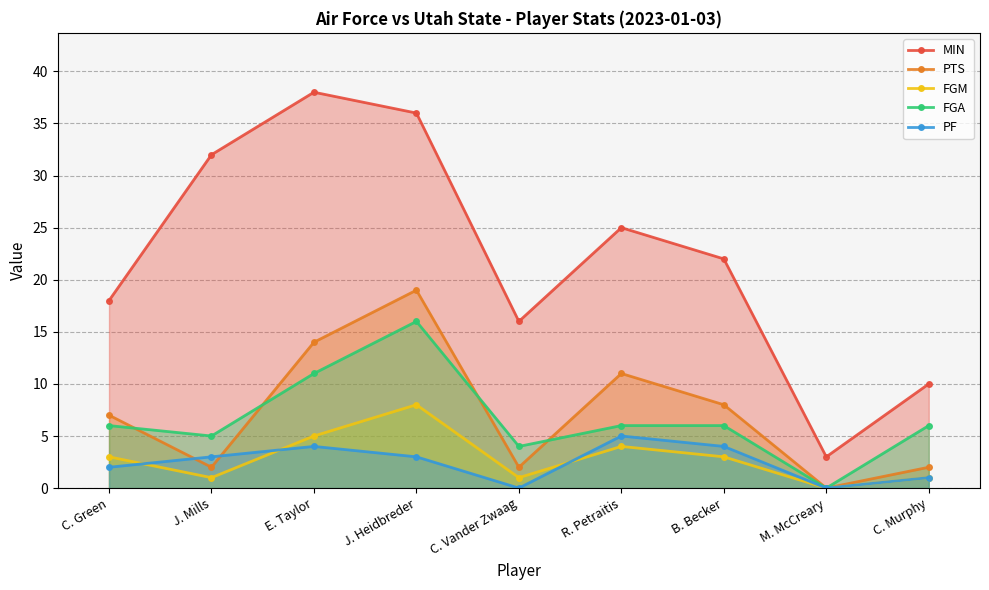

Reading left to right, list all the values displayed in this chart.

MIN: C. Green=18	J. Mills=32	E. Taylor=38	J. Heidbreder=36	C. Vander Zwaag=16	R. Petraitis=25	B. Becker=22	M. McCreary=3	C. Murphy=10
PTS: C. Green=7	J. Mills=2	E. Taylor=14	J. Heidbreder=19	C. Vander Zwaag=2	R. Petraitis=11	B. Becker=8	M. McCreary=0	C. Murphy=2
FGM: C. Green=3	J. Mills=1	E. Taylor=5	J. Heidbreder=8	C. Vander Zwaag=1	R. Petraitis=4	B. Becker=3	M. McCreary=0	C. Murphy=1
FGA: C. Green=6	J. Mills=5	E. Taylor=11	J. Heidbreder=16	C. Vander Zwaag=4	R. Petraitis=6	B. Becker=6	M. McCreary=0	C. Murphy=6
PF: C. Green=2	J. Mills=3	E. Taylor=4	J. Heidbreder=3	C. Vander Zwaag=0	R. Petraitis=5	B. Becker=4	M. McCreary=0	C. Murphy=1